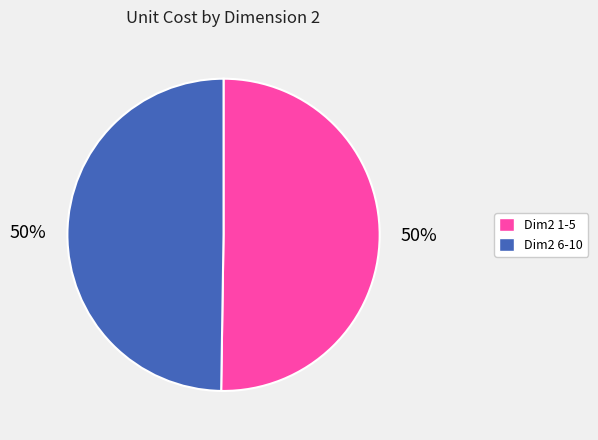

To the nearest percent, what is the average slice percentage?

50%